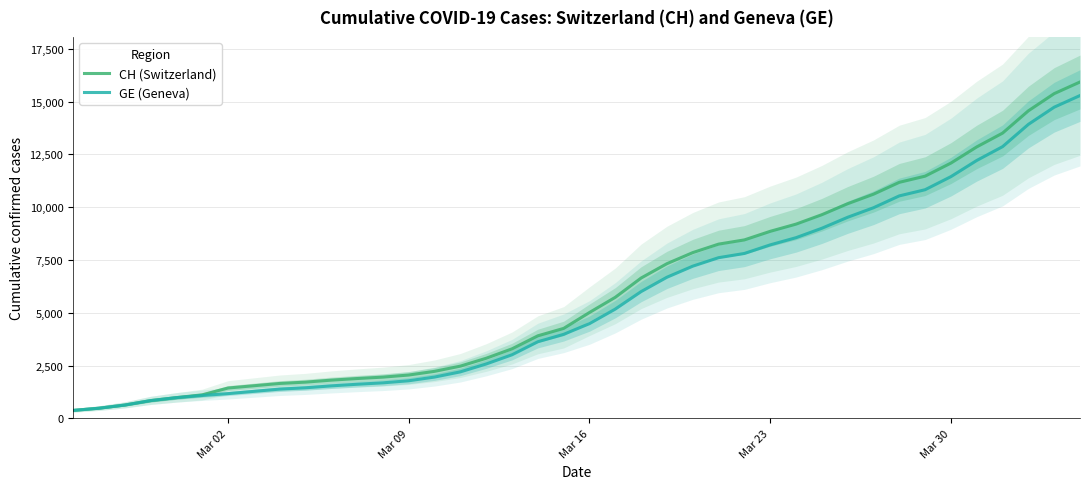

Reading right to left, list all the values displayed in this chart.

CH (Switzerland): 15926	15375	14561	13505	12852	12086	11467	11175	10613	10162	9642	9196	8855	8449	8249	7847	7323	6644	5731	5012	4259	3908	3291	2845	2472	2226	2051	1952	1885	1809	1715	1652	1544	1436	1113	981	840	630	479	375
GE (Geneva): 15284	14733	13919	12863	12210	11444	10825	10533	9971	9520	9000	8554	8213	7807	7607	7205	6681	6002	5174	4485	3978	3627	3010	2574	2201	1955	1780	1681	1614	1538	1447	1384	1278	1171	1083	981	840	630	479	375